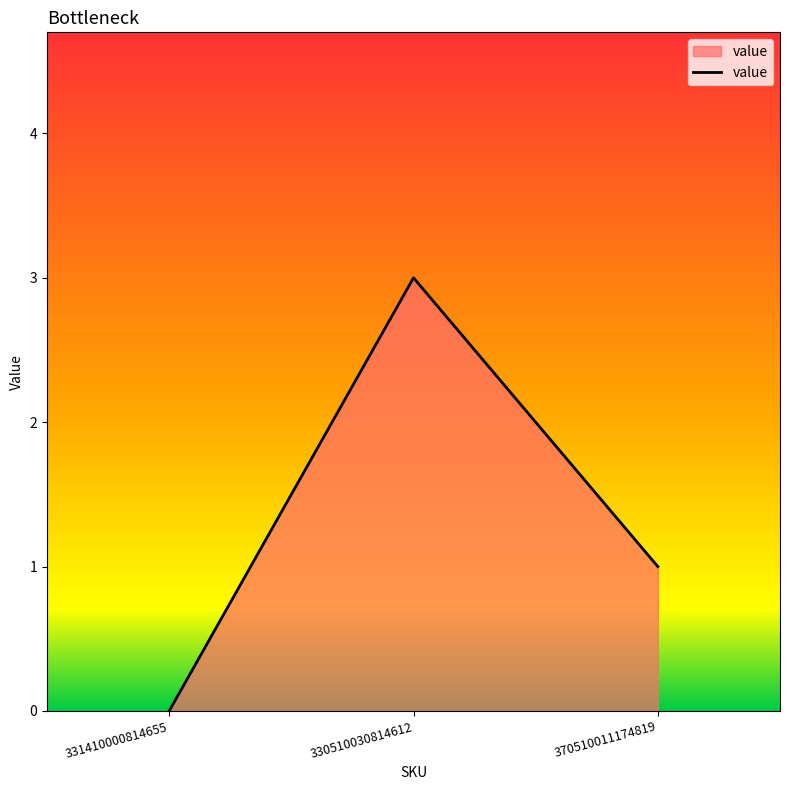

What position from the right is 331410000814655?

3